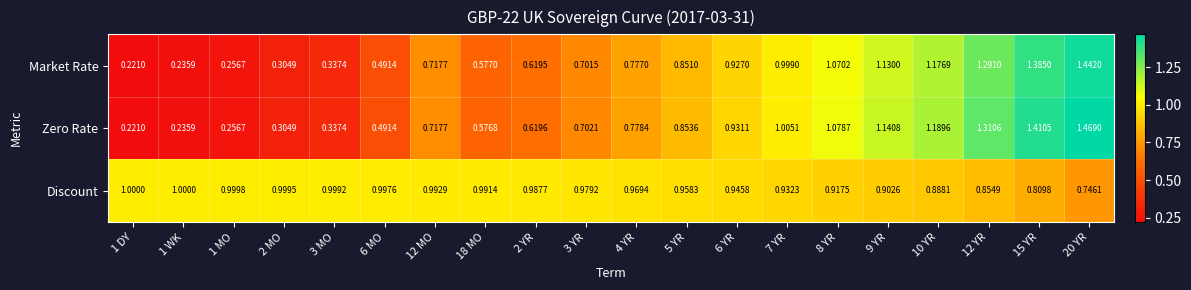

List the series in order of their peak value, highest first.

Zero Rate, Market Rate, Discount